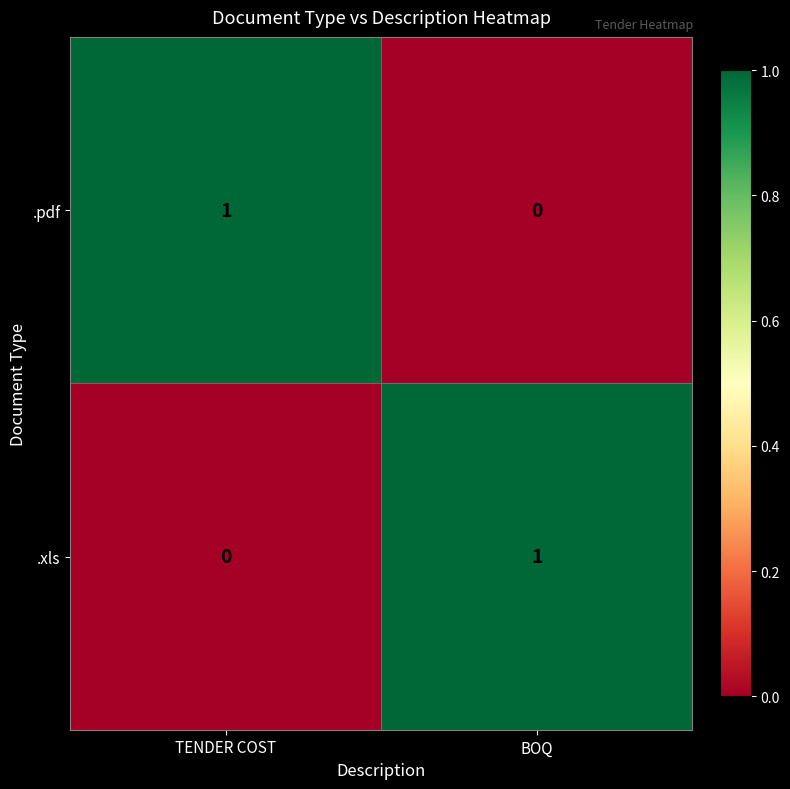

What is the greatest value displayed?

1